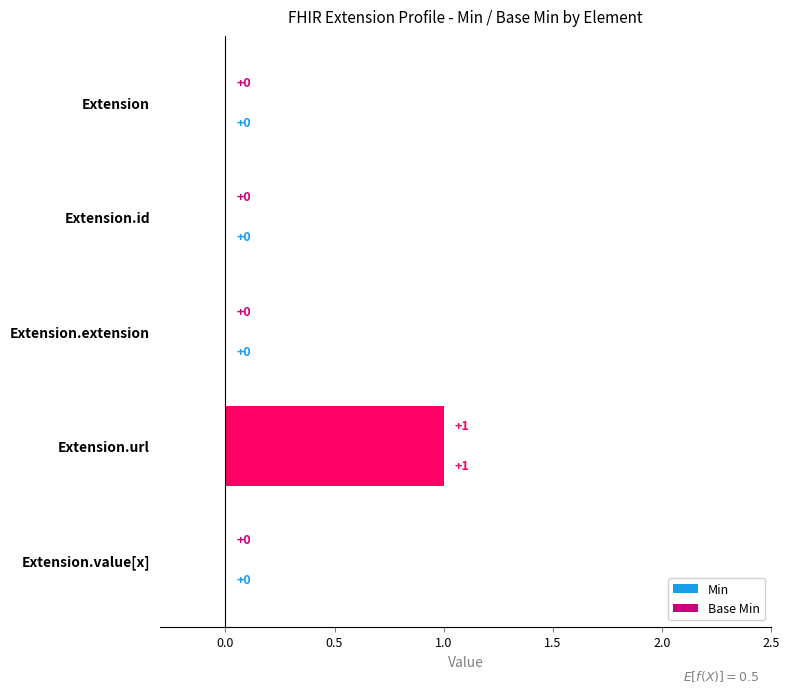

How many data points does each series have?

5